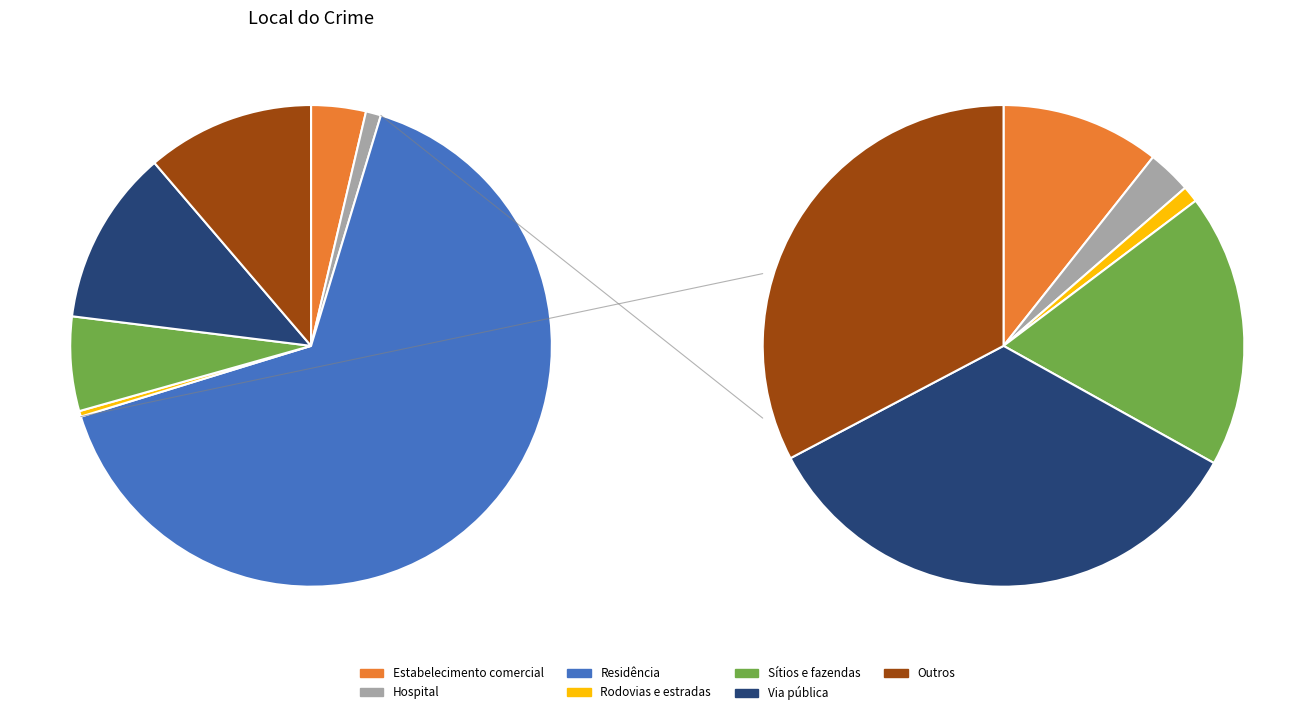

To the nearest percent, what is the average slice percentage?

14%